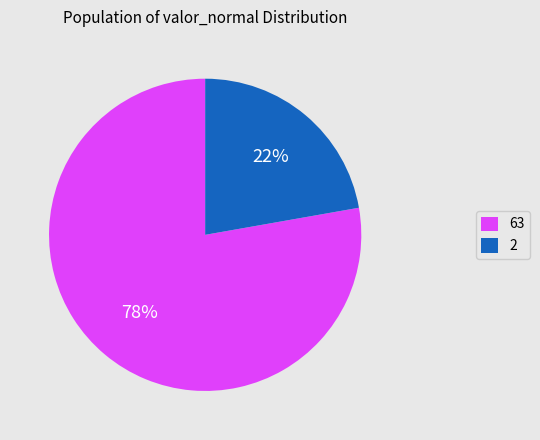

Does 63 represent more than half of the total?

Yes